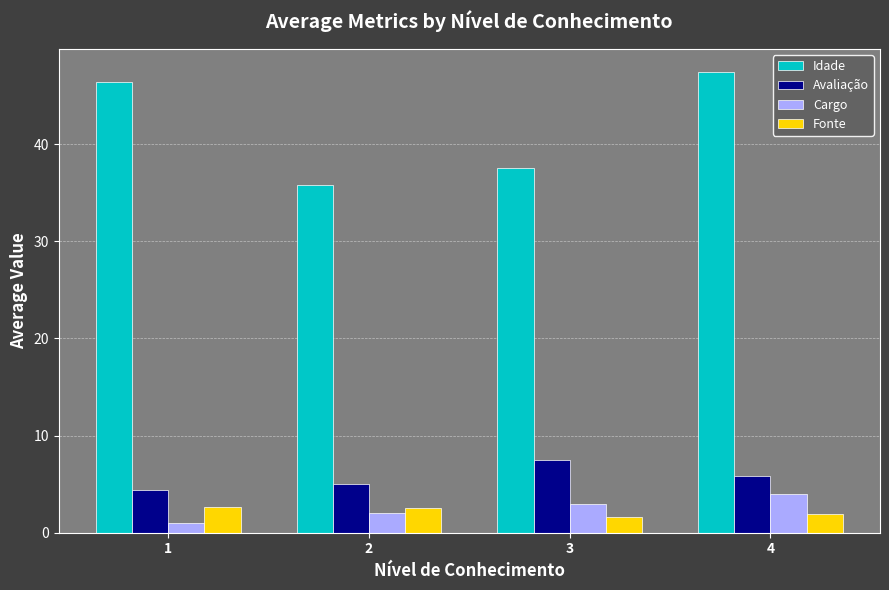

Does the chart contain stacked bars?

No